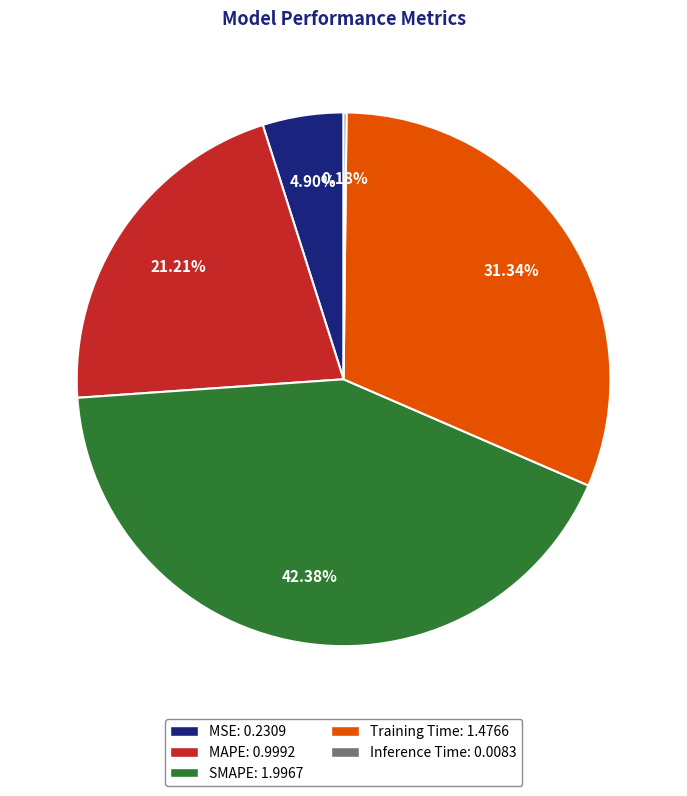

Which slice is the largest?

SMAPE